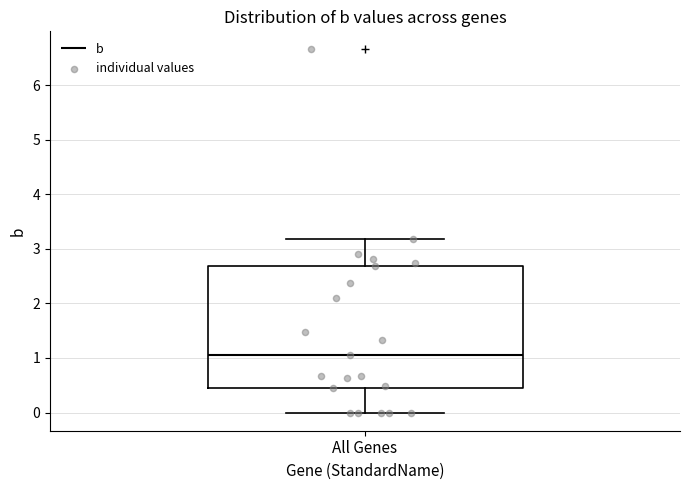

Read this box plot against the y-axis: the position of the median line, the range covered by the box, and the ends of both whiskers. The values are not printed on the chart, so give them approximately, as read against the axis.

median 1.1, box 0.4 to 2.7, whiskers 0.0 to 3.2